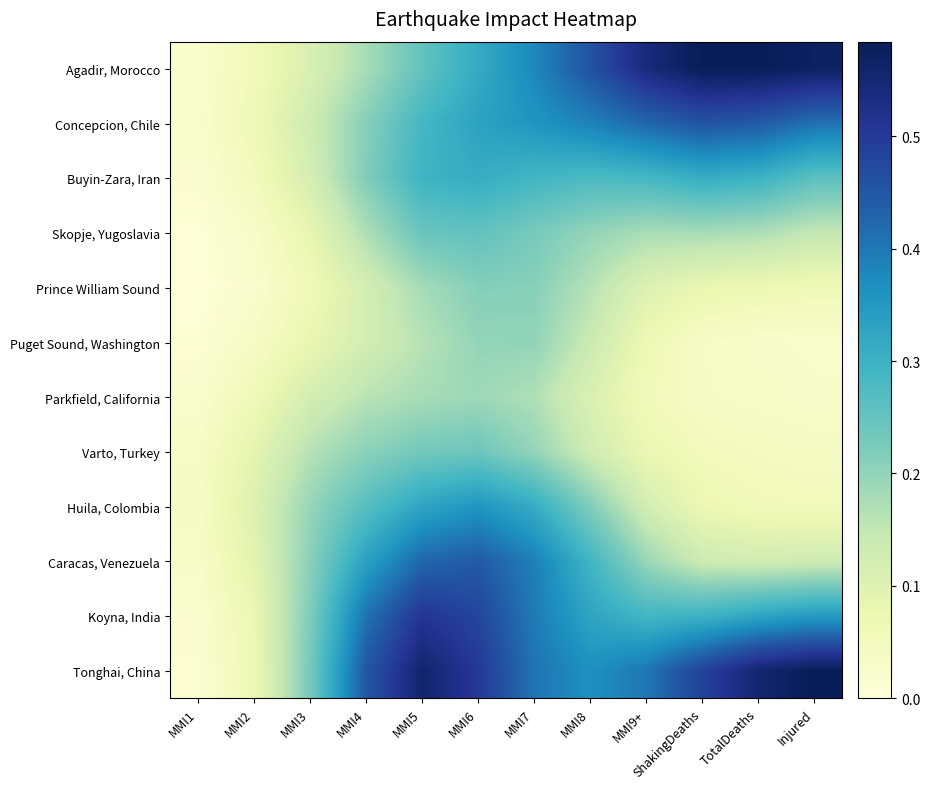

At which category does the chart reach its minimum across all series?

MMI1